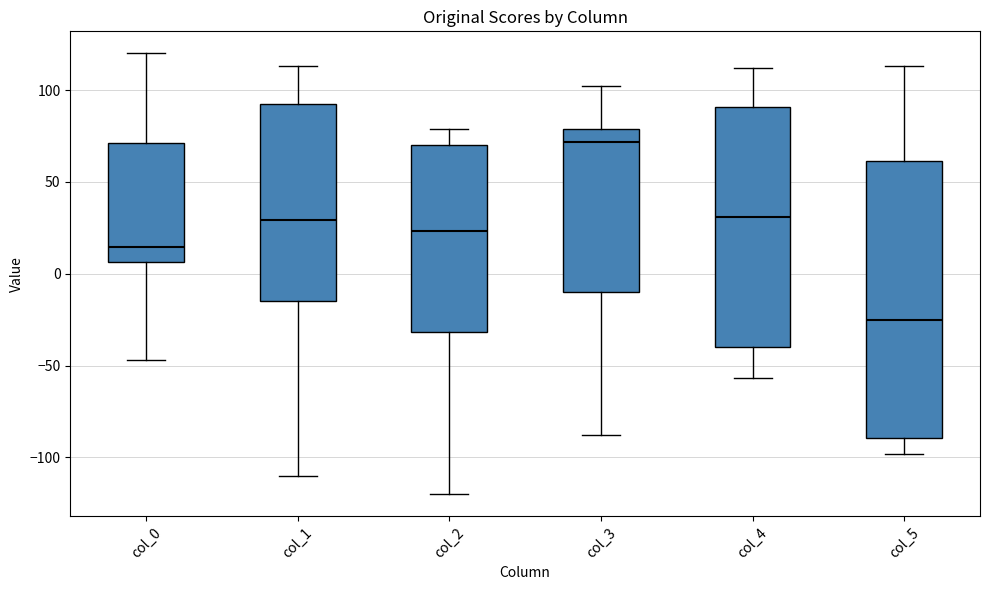

Reading left to right, read every box against the y-axis: the position of its median line, the range the box covers, and the ends of its whiskers. The values are not printed on the chart, so give them approximately, as read against the axis.

col_0: median 15, box 5 to 70, whiskers -45 to 120
col_1: median 30, box -15 to 95, whiskers -110 to 115
col_2: median 25, box -30 to 70, whiskers -120 to 80
col_3: median 70, box -10 to 80, whiskers -90 to 100
col_4: median 30, box -40 to 90, whiskers -55 to 110
col_5: median -25, box -90 to 60, whiskers -100 to 115